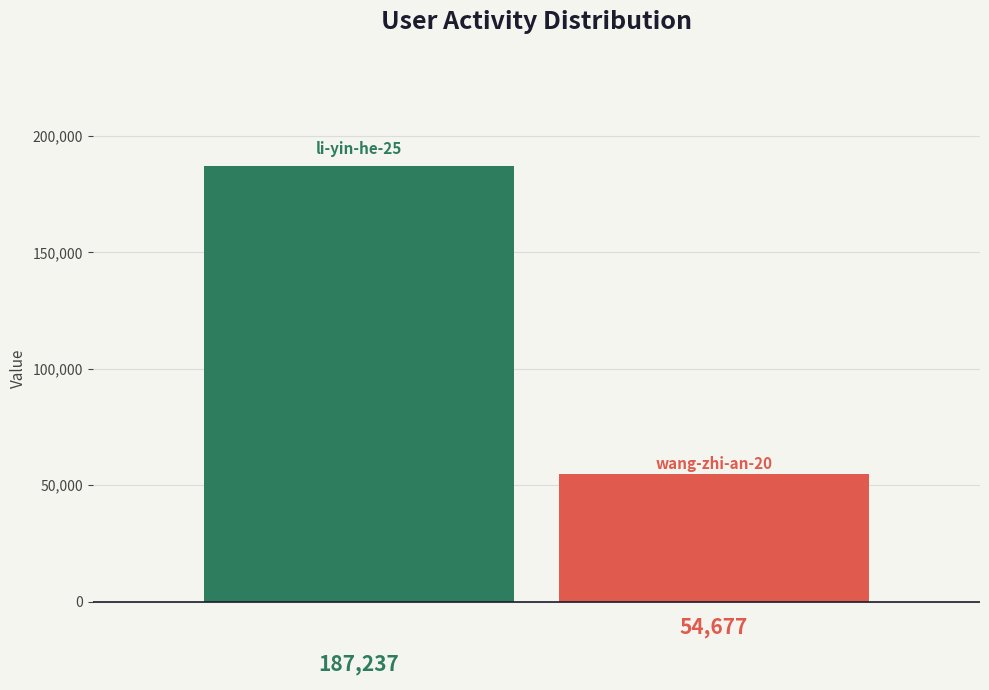

What is the maximum value shown in the chart?

187237